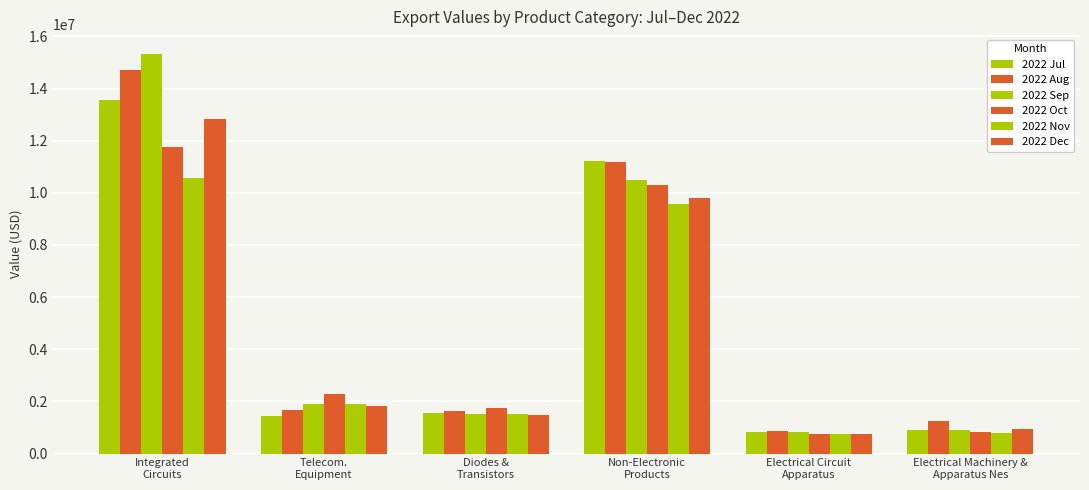

How many data points in 2022 Nov are above 1901426?

3